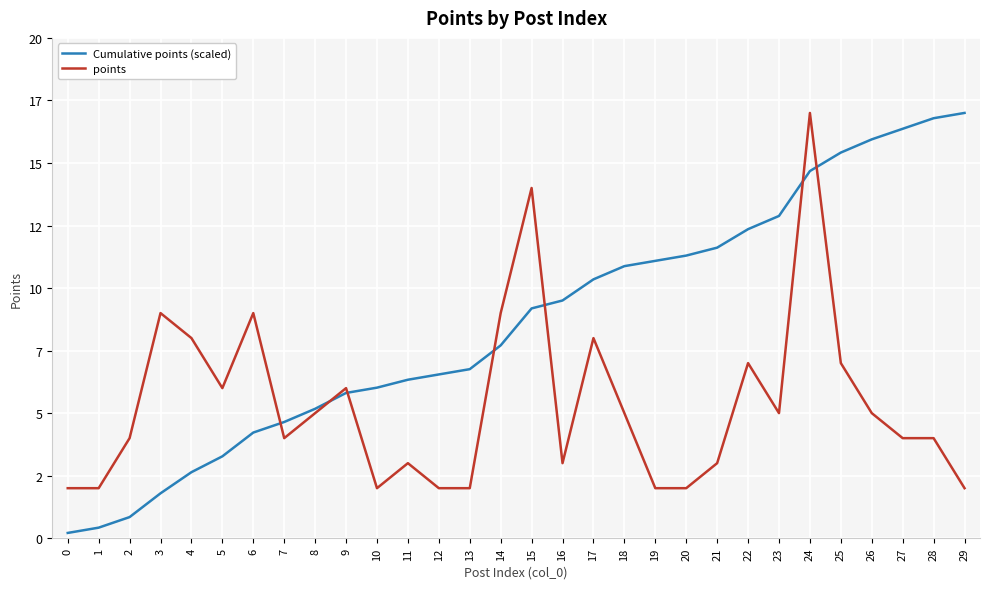

Is this an area chart (filled region under the line)?

No